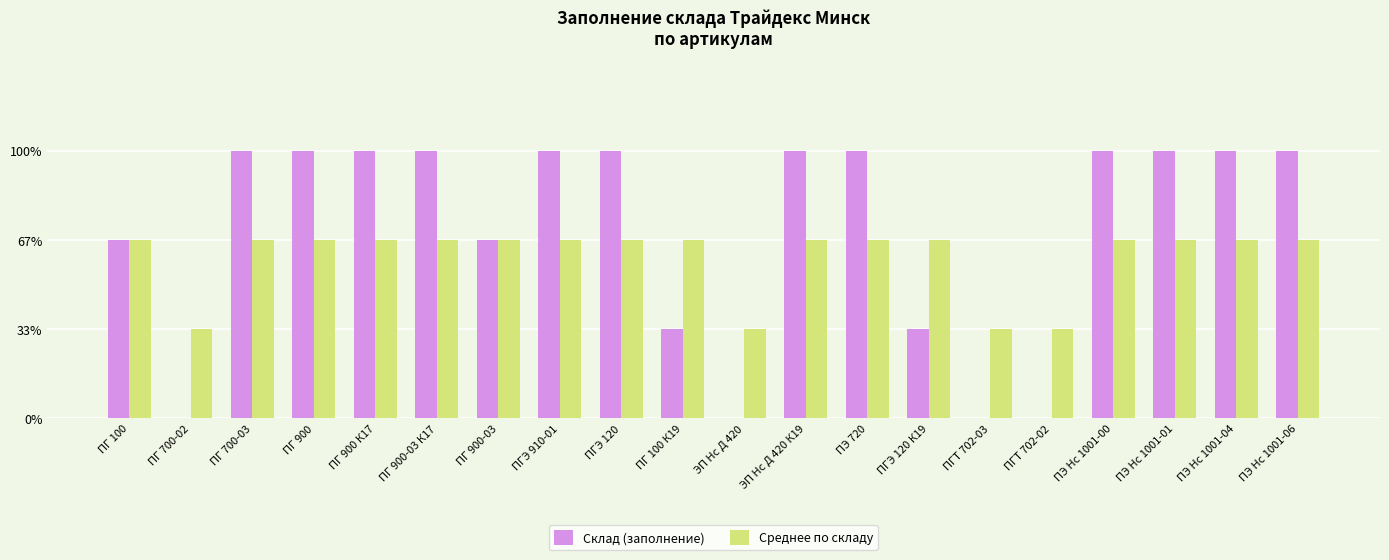

What are all the series names shown in the legend?

Склад (заполнение), Среднее по складу